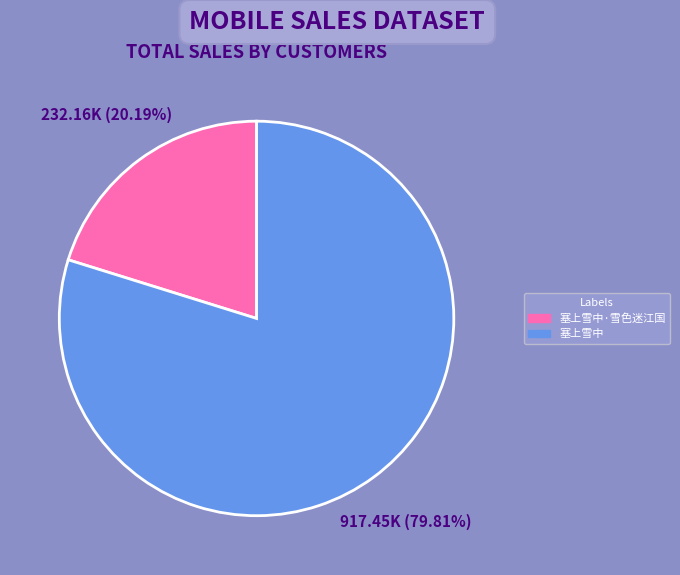

Does any single category account for the majority?

Yes